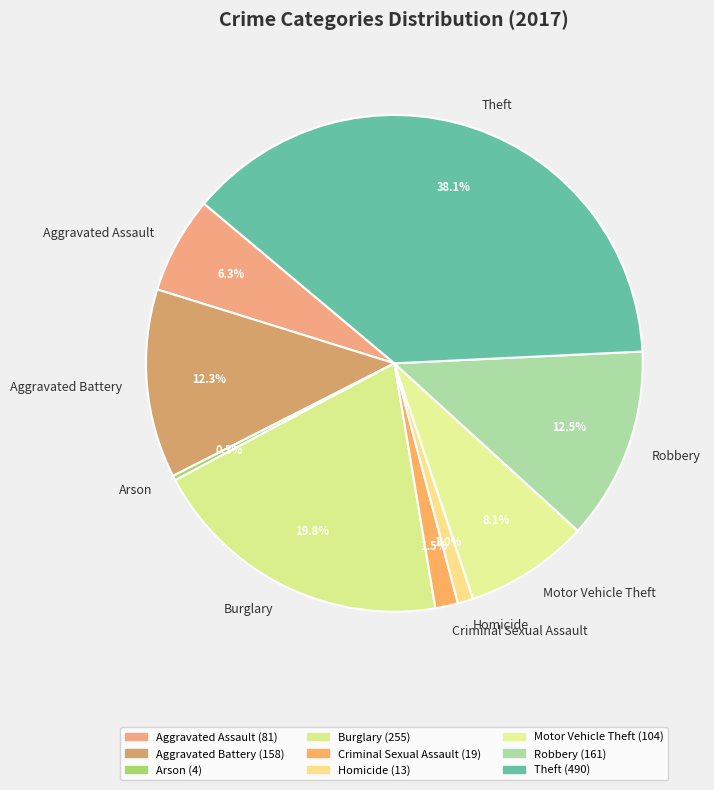

Count the number of slices in the pie.

9